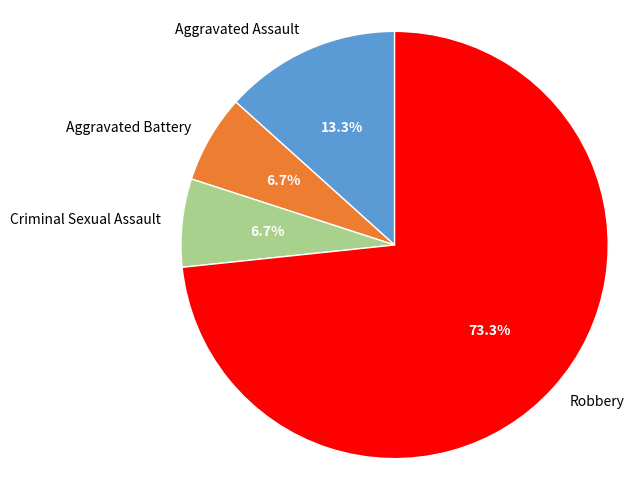

The Aggravated Battery slice represents 7% of the pie. True or false?

True